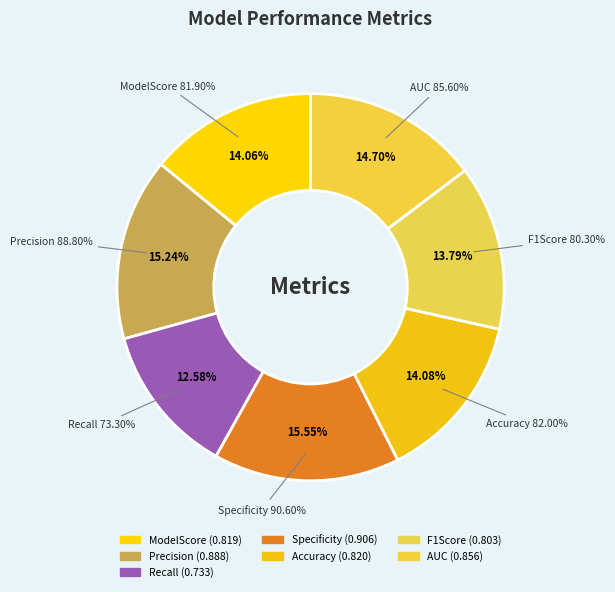

How much of the chart is everything except Specificity?

84.4%